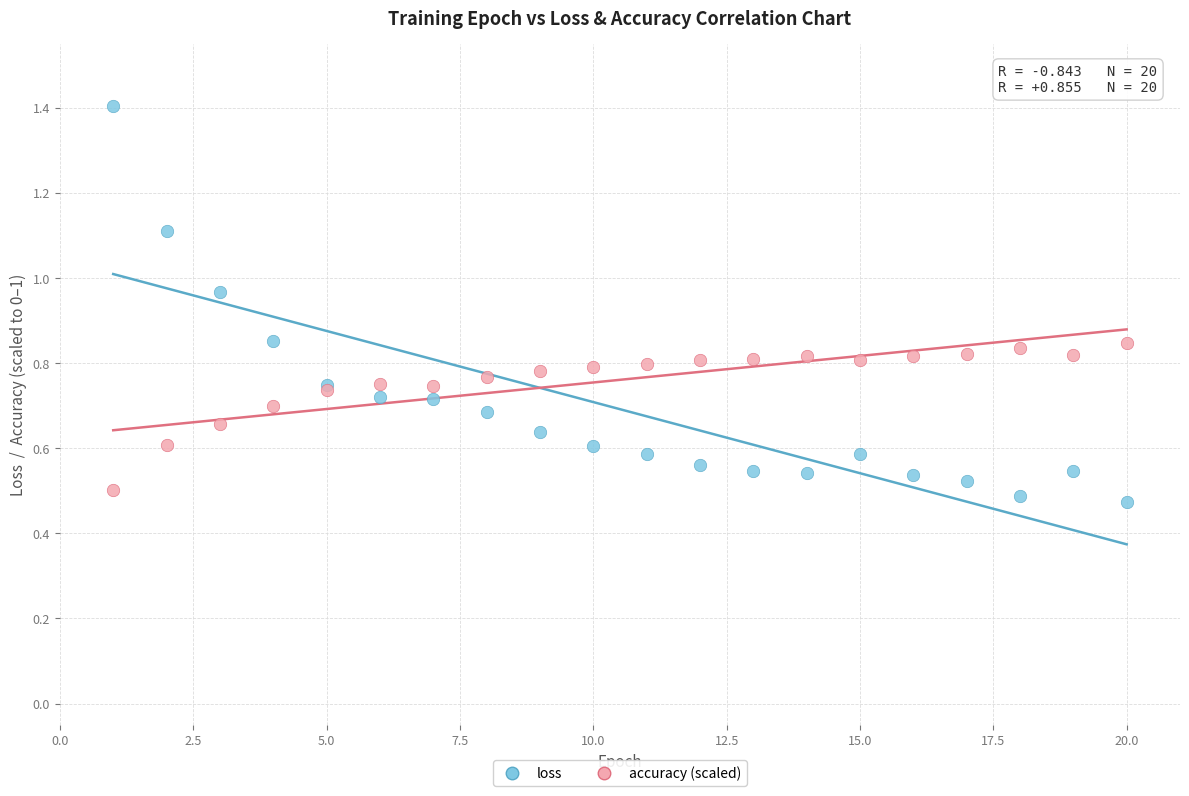

Which series contains the highest Y value?

loss